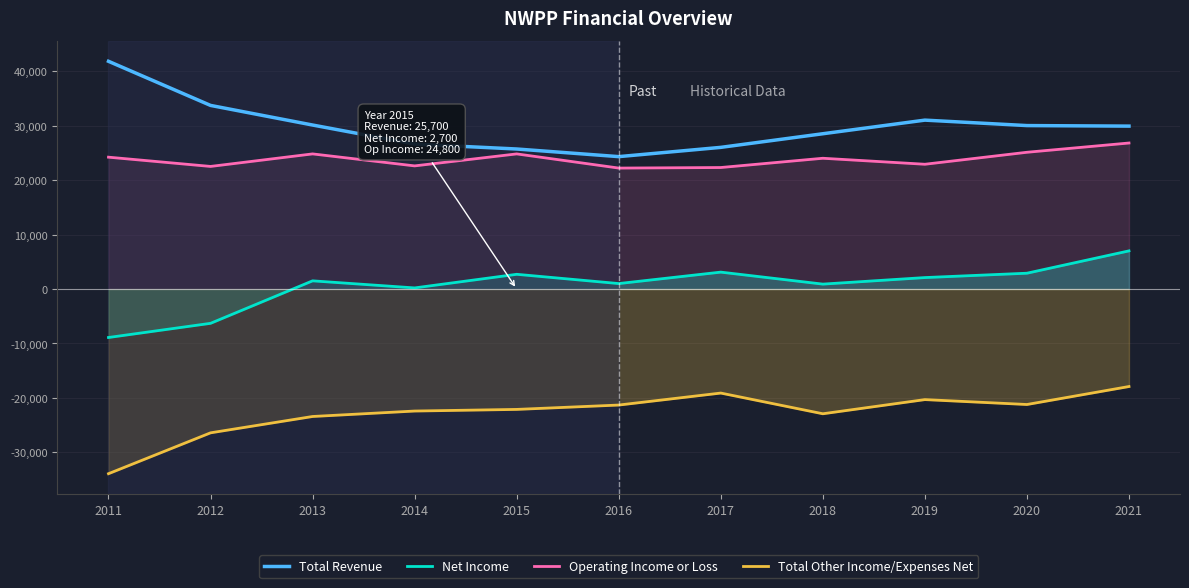

Rank the categories by Net Income value from highest to lowest.

2021, 2017, 2020, 2015, 2019, 2013, 2016, 2018, 2014, 2012, 2011